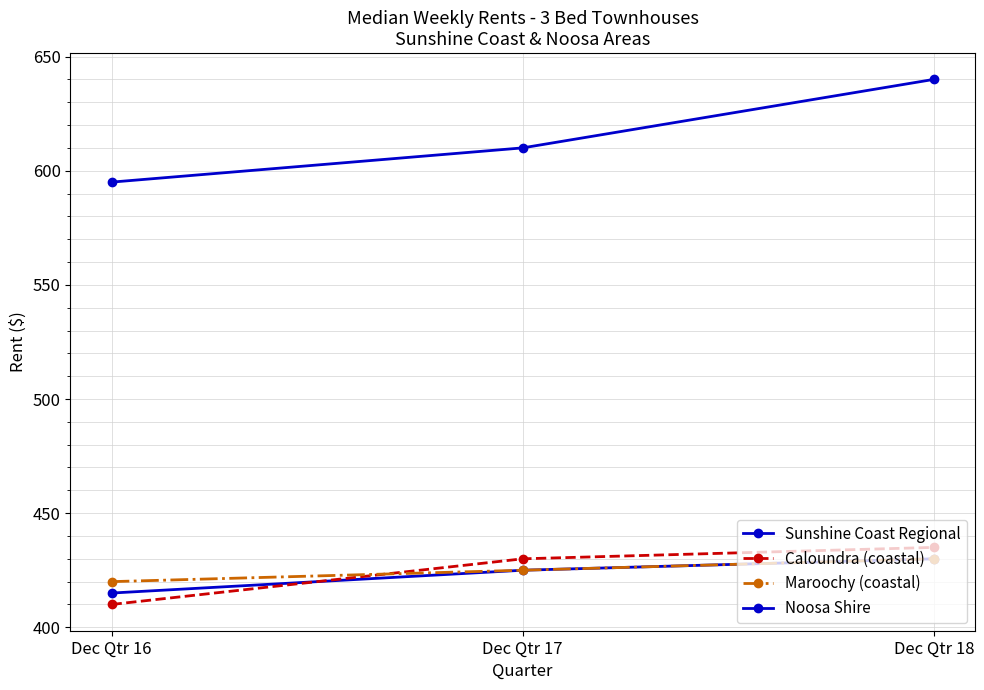

Rank the series by their maximum value, from highest to lowest.

Noosa Shire, Caloundra (coastal), Sunshine Coast Regional, Maroochy (coastal)